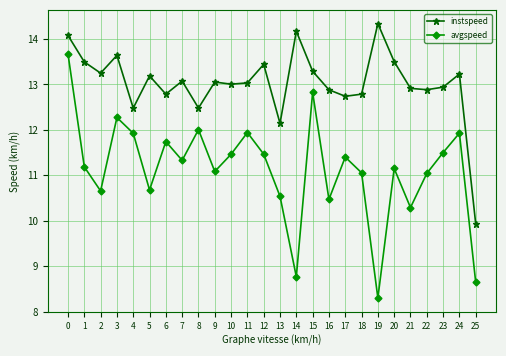

Which series has the largest range (max minus min)?

avgspeed